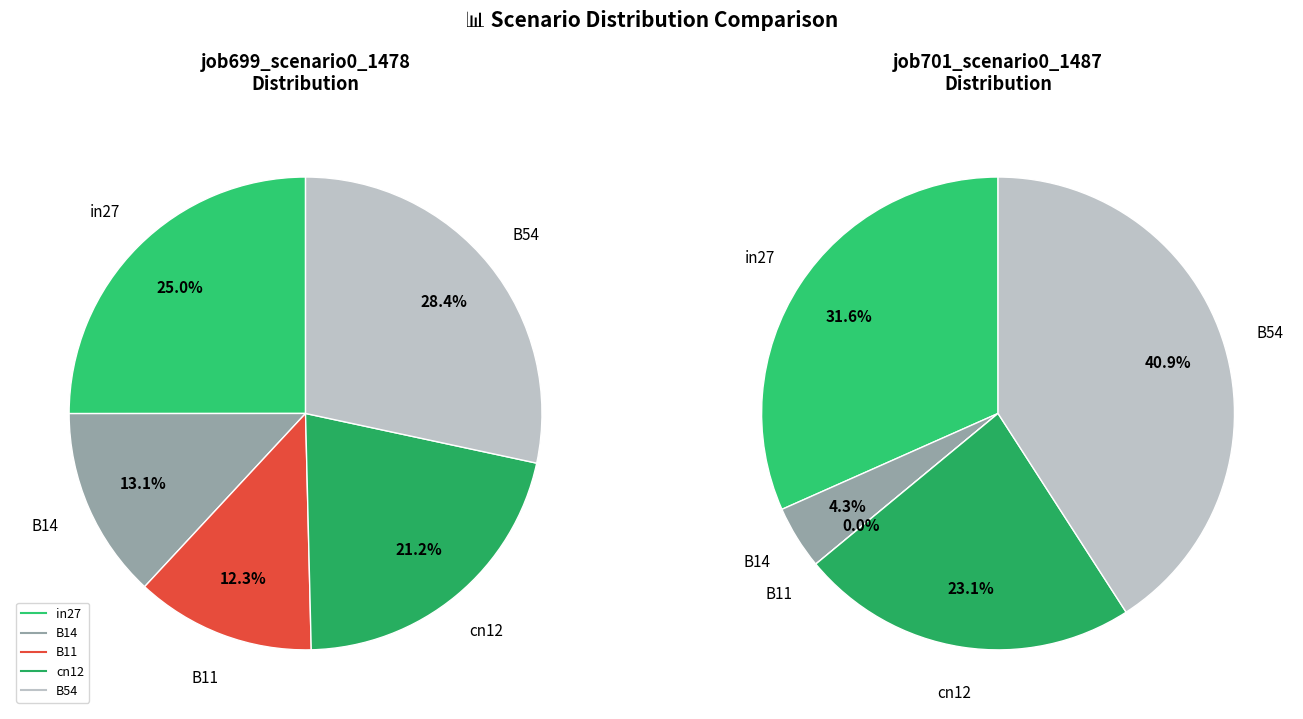

What percentage is NOT represented by B11?

87.7%